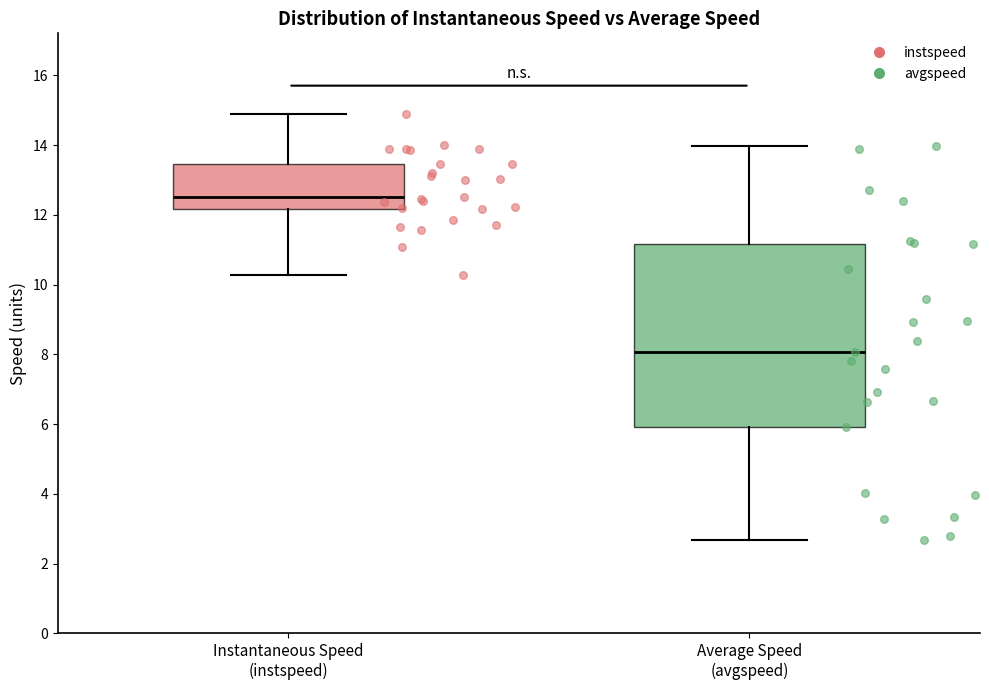

Reading left to right, transcribe this box plot: for each box, give where its median line is, the range the box spans, and where its two whiskers end, as read against the y-axis. The values are not printed on the chart, so give them approximately, as read against the axis.

Instantaneous Speed (instspeed): median 12.6, box 12.2 to 13.4, whiskers 10.2 to 15.0
Average Speed (avgspeed): median 8.0, box 6.0 to 11.2, whiskers 2.6 to 14.0